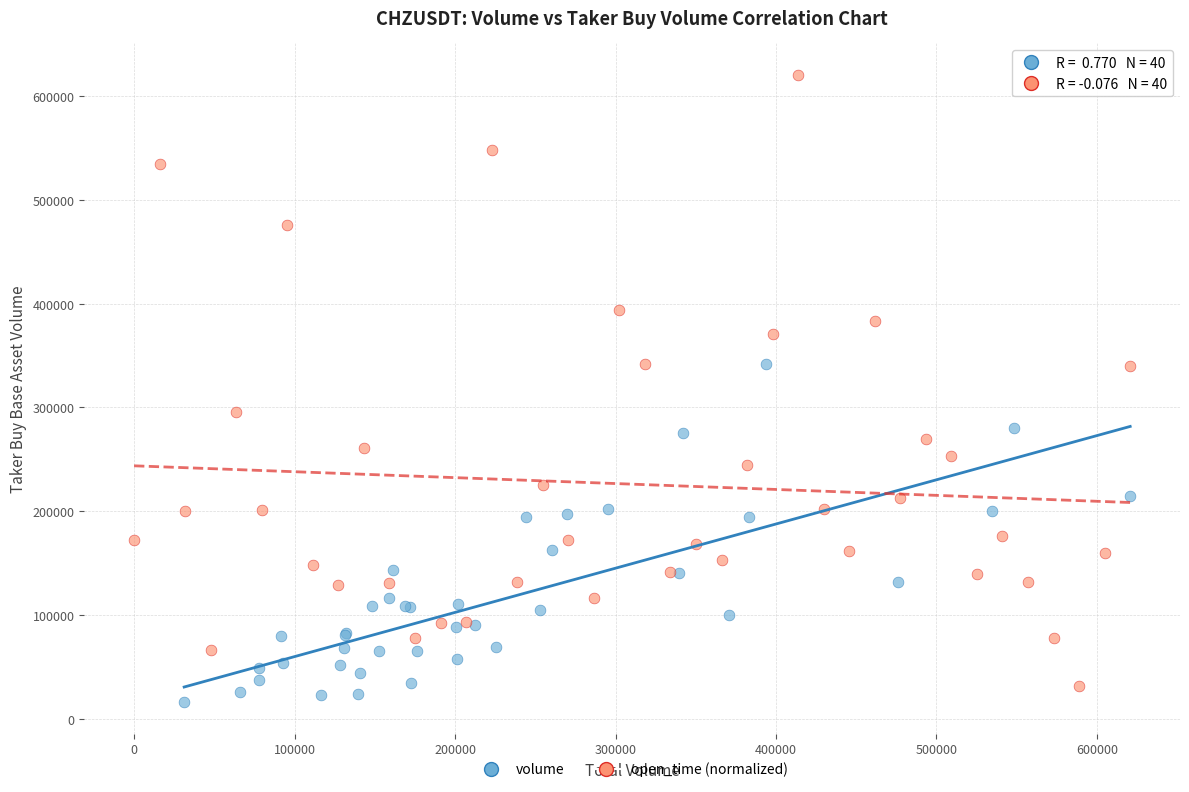

Which series has the widest spread of Y values?

open_time (normalized)